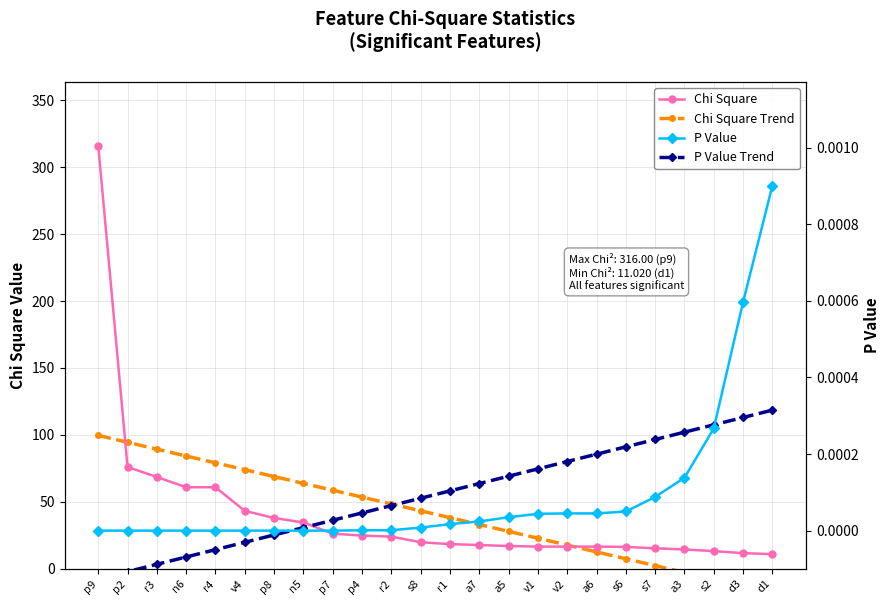

What is the minimum value shown in the chart?

-18.0